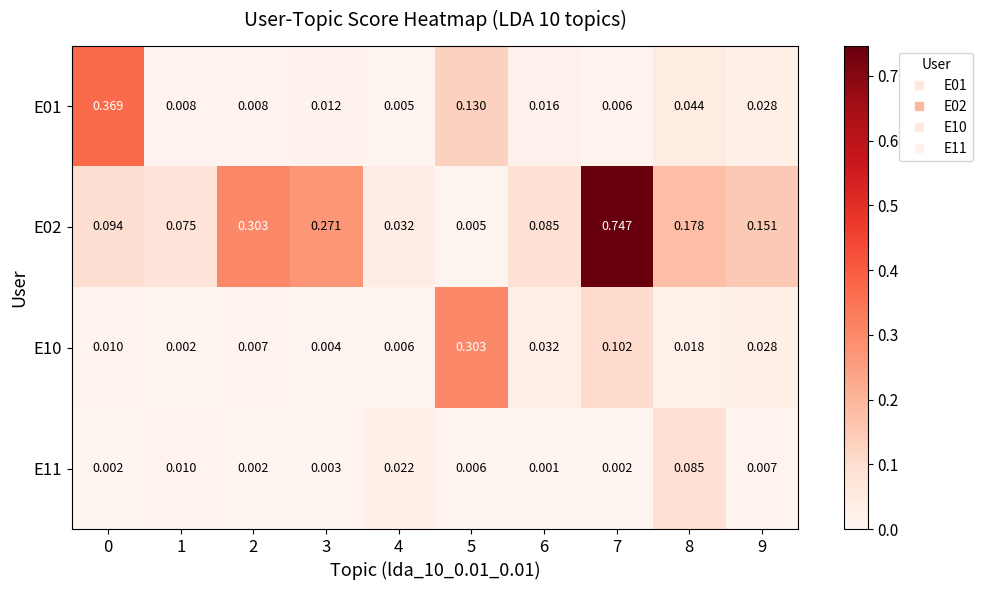

How many distinct data groups are displayed?

4